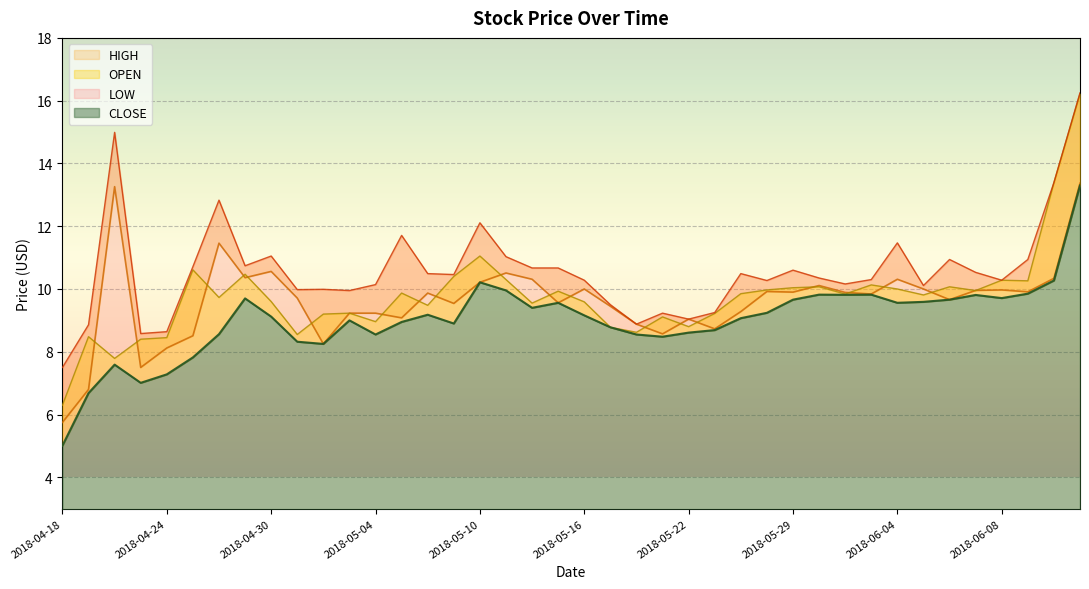

What are all the series names shown in the legend?

HIGH, OPEN, CLOSE, LOW